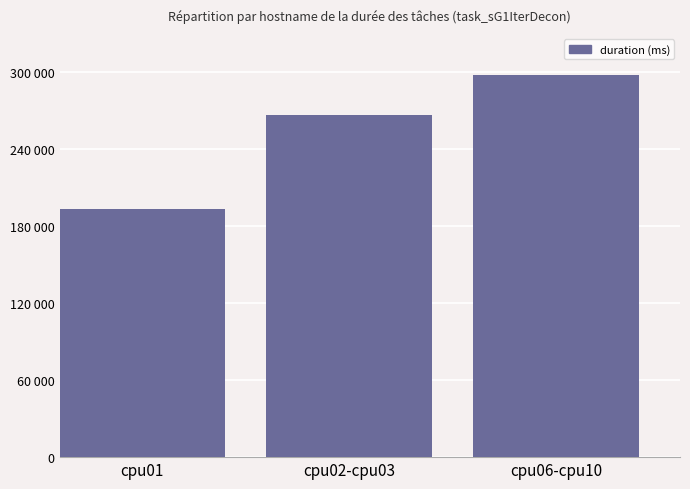

Reading left to right, what are all the values shown in this chart?

193600	267027	297709